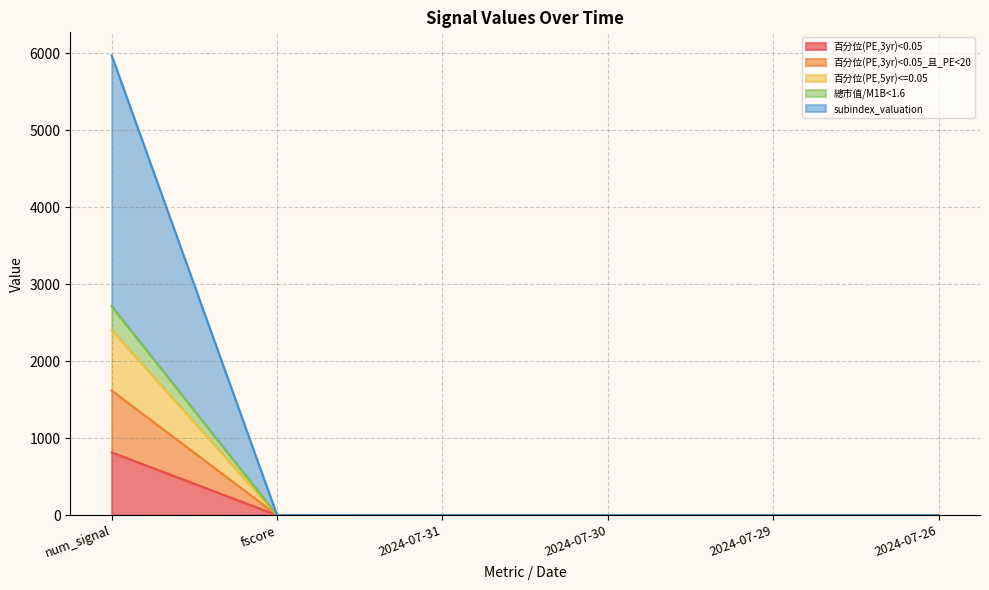

Reading left to right, extract all data points from this chart.

百分位(PE,3yr)<0.05: num_signal=816.0	fscore=0.4	2024-07-31=0.0	2024-07-30=0.0	2024-07-29=0.0	2024-07-26=0.0
百分位(PE,3yr)<0.05_且_PE<20: num_signal=1620.0	fscore=0.8	2024-07-31=0.0	2024-07-30=0.0	2024-07-29=0.0	2024-07-26=0.0
百分位(PE,5yr)<=0.05: num_signal=2408.0	fscore=1.2	2024-07-31=0.0	2024-07-30=0.0	2024-07-29=0.0	2024-07-26=0.0
總市值/M1B<1.6: num_signal=2716.0	fscore=1.4	2024-07-31=0.0	2024-07-30=0.0	2024-07-29=0.0	2024-07-26=0.0
subindex_valuation: num_signal=5975.0	fscore=1.6	2024-07-31=0.0	2024-07-30=0.0	2024-07-29=0.0	2024-07-26=0.0